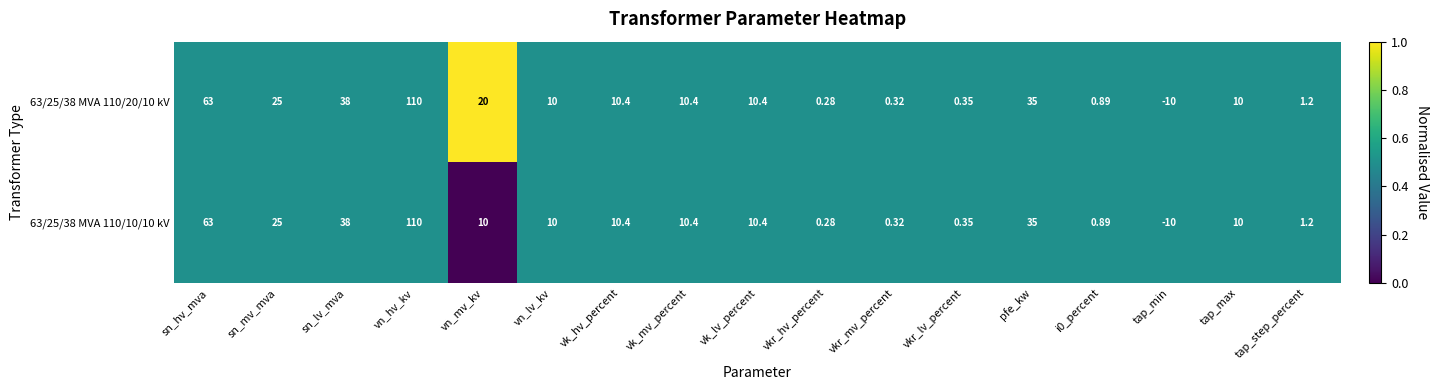

Where is 63/25/38 MVA 110/10/10 kV nearest to the value 50?

sn_lv_mva